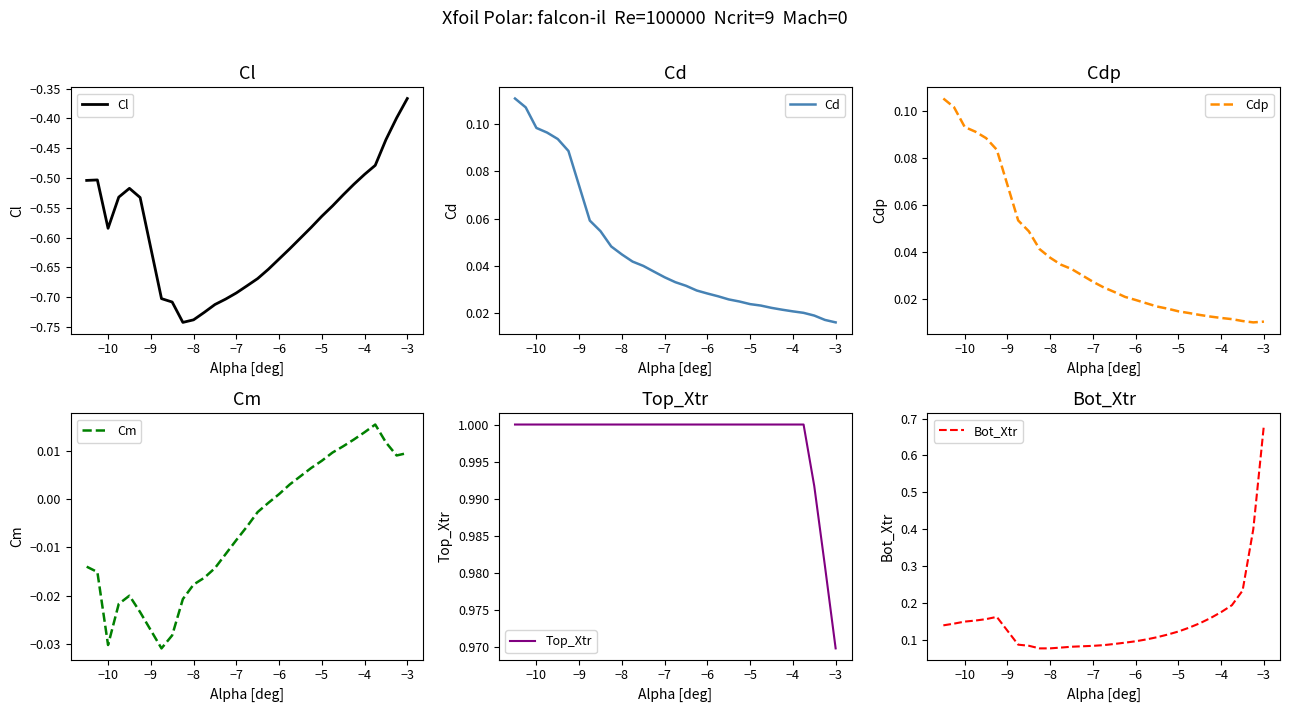

True or false: Cm and Cl cross at least once.

False